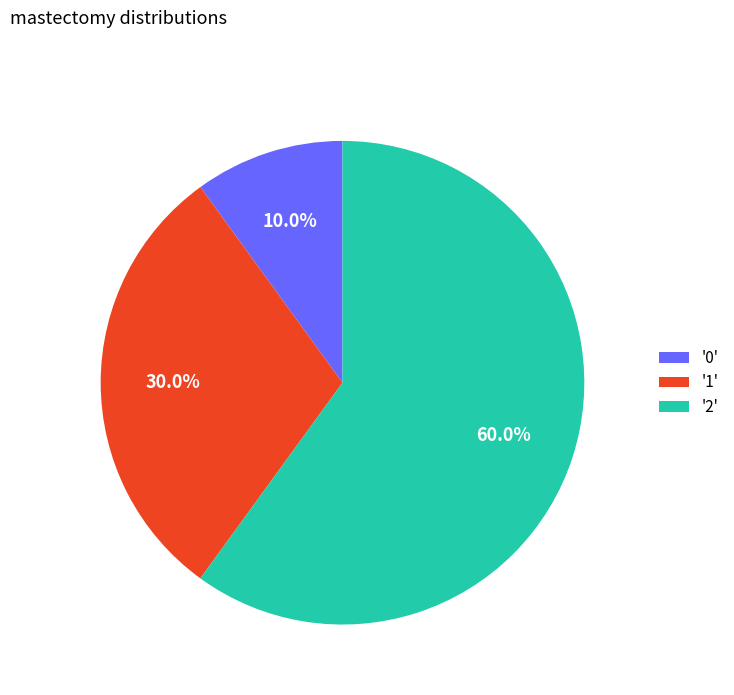

What is the majority slice?

'2'